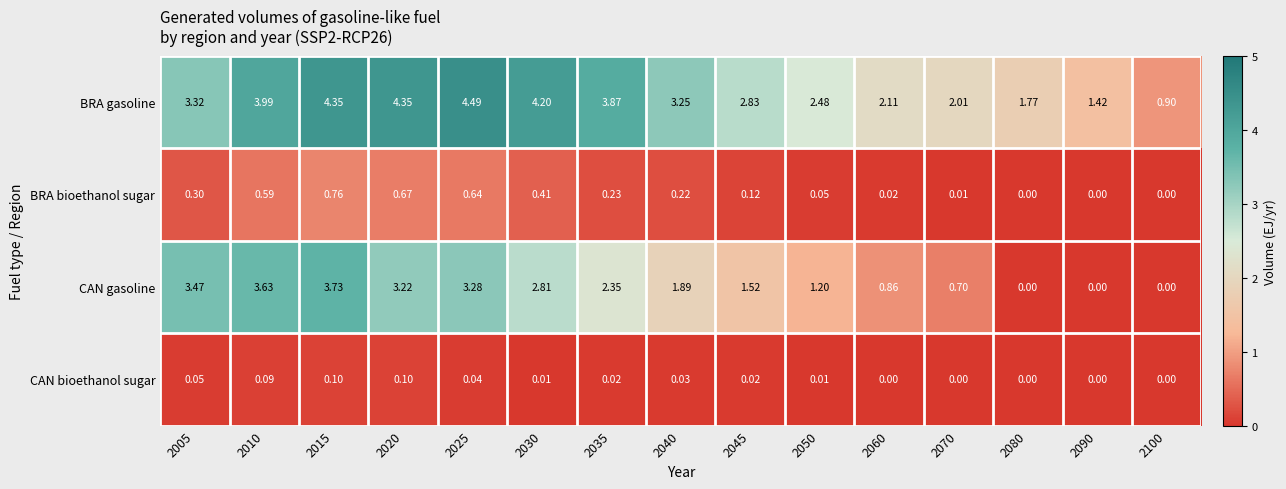

Which series has the largest total across all categories?

BRA gasoline